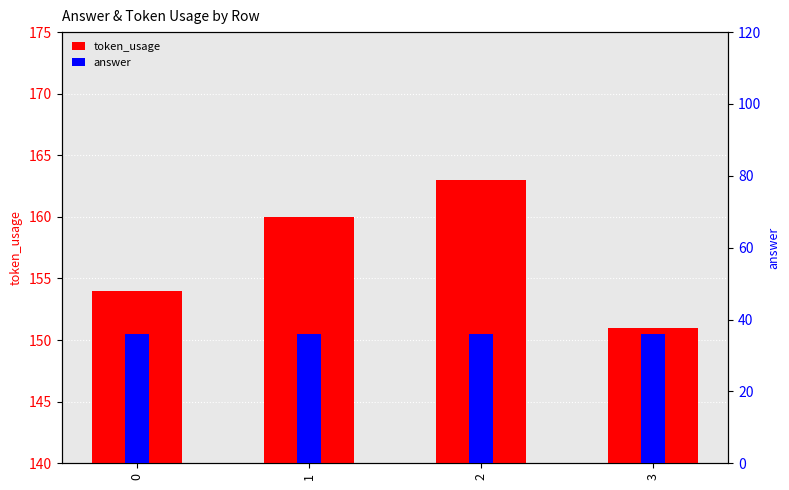

Reading right to left, list all the values displayed in this chart.

token_usage: 151	163	160	154
answer: 36	36	36	36